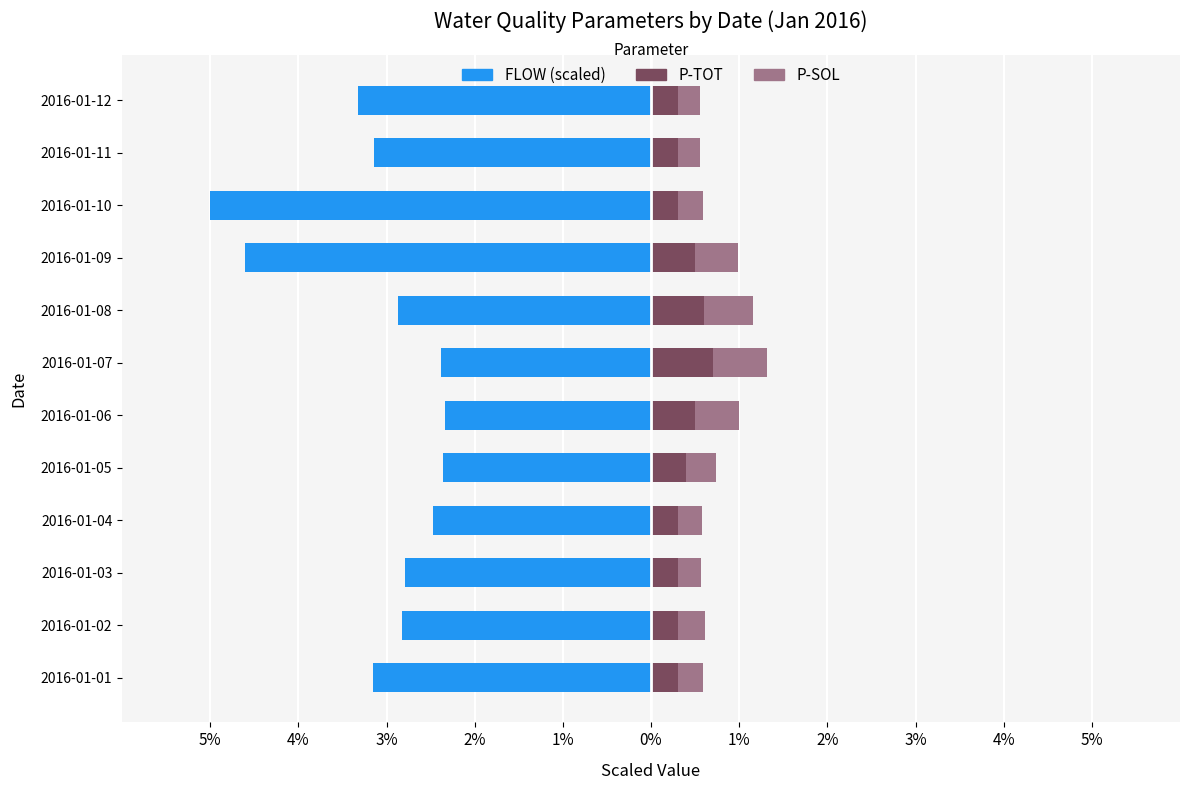

At 2016-01-02, list the series in order from largest to smallest.

P-SOL, P-TOT, FLOW (scaled)